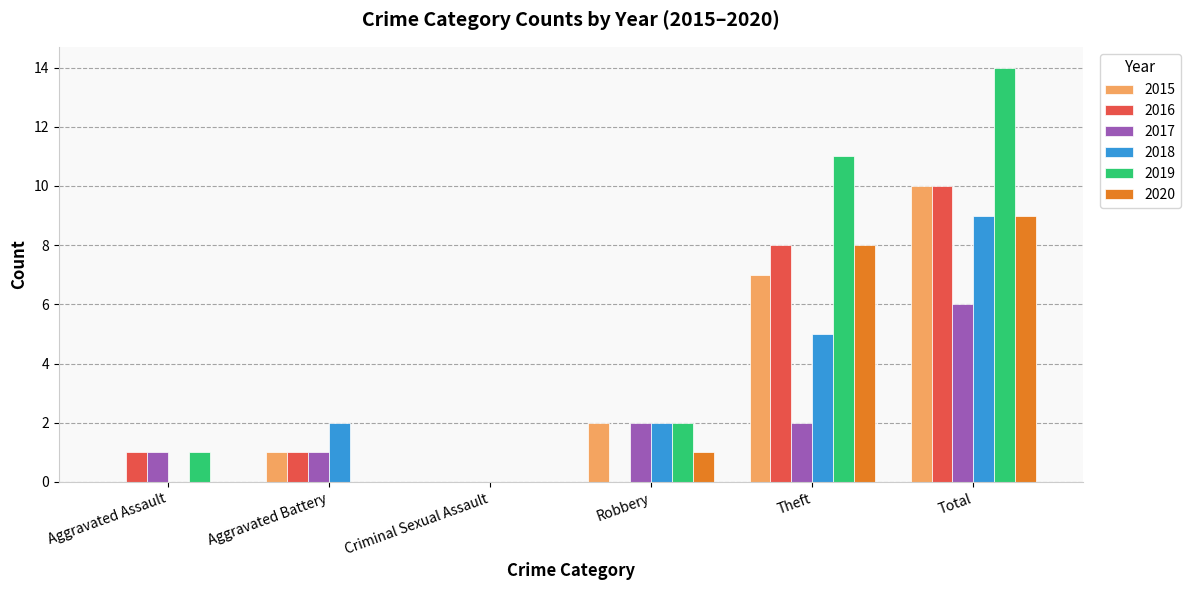

Is it true that 2015 equals 3 at Aggravated Assault?

False